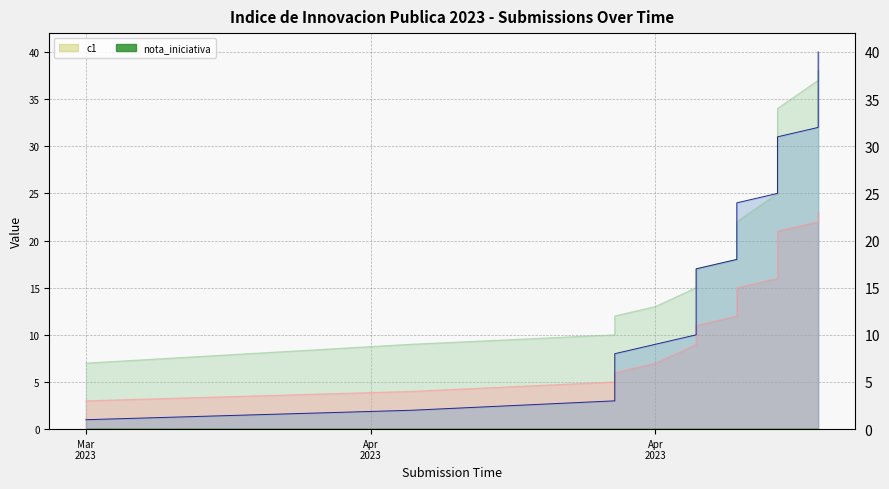

How many data points does each series have?

40